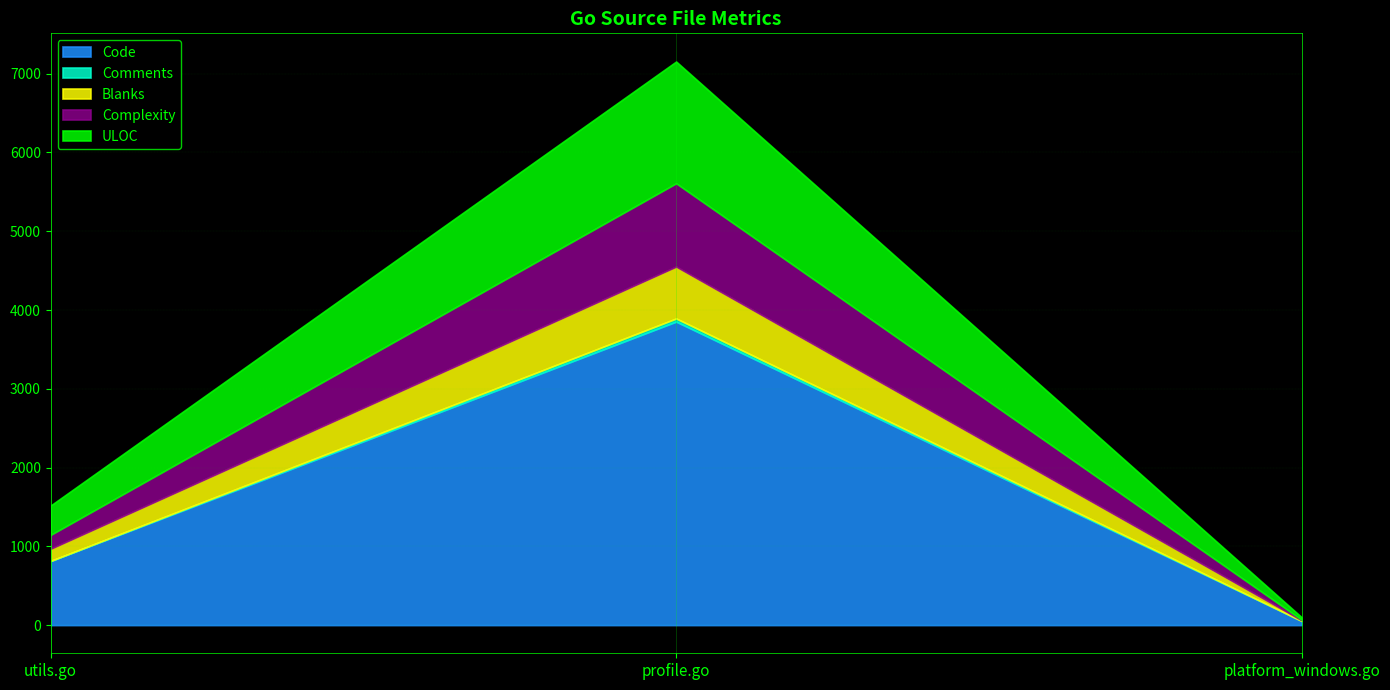

Is the value of Complexity at profile.go greater than the value of Comments at utils.go?

Yes